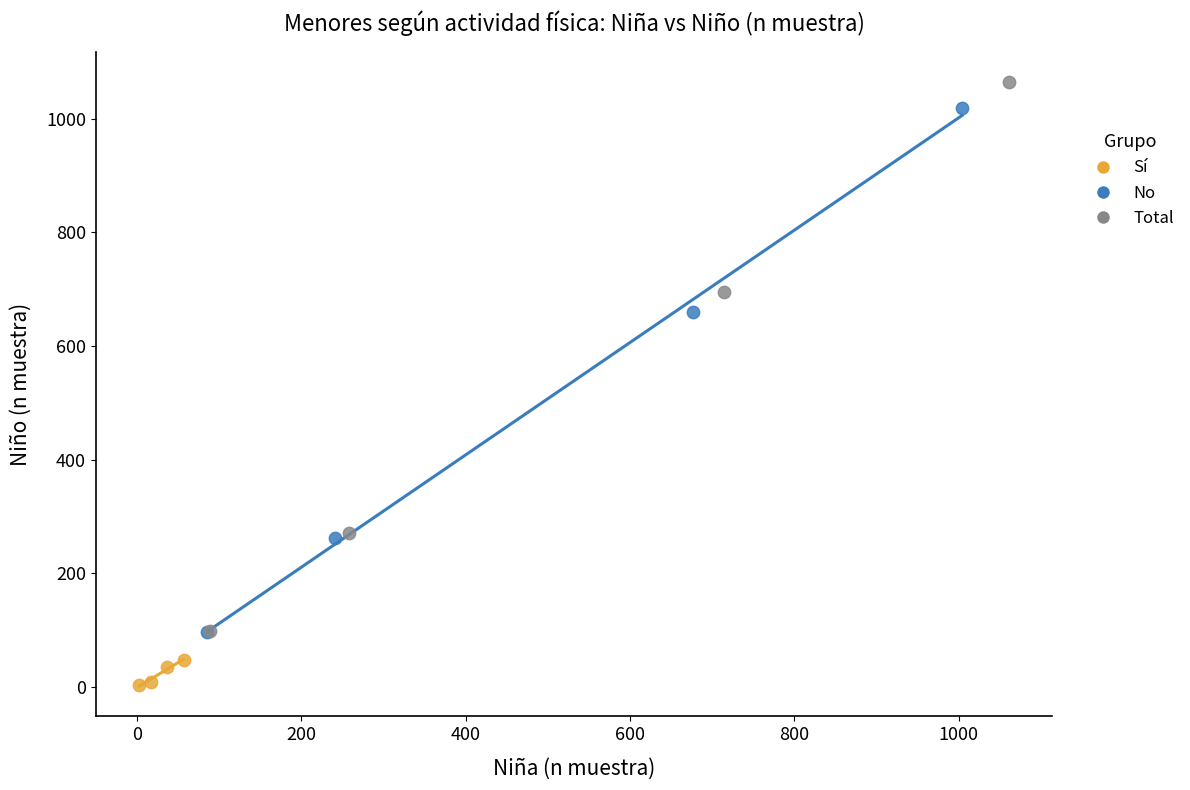

Which series contains the lowest Y value?

Sí